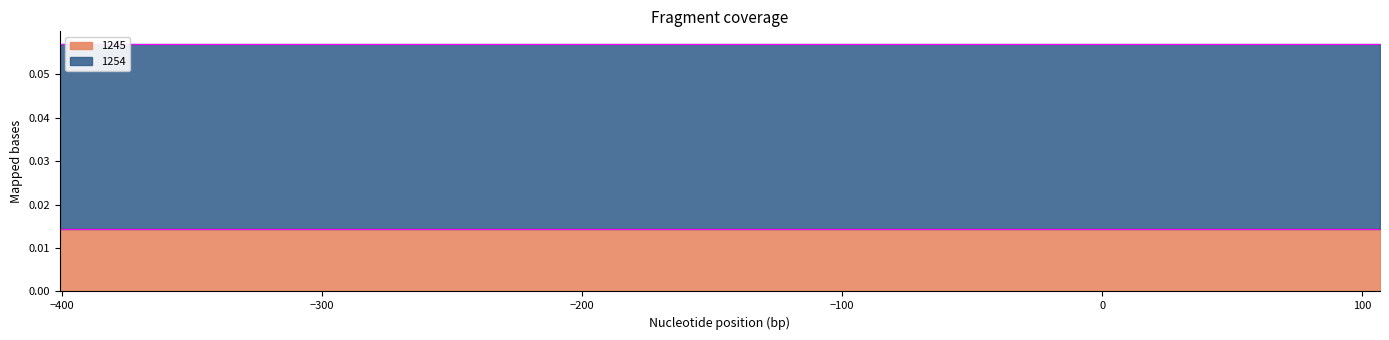

What are all the series names shown in the legend?

1245, 1254